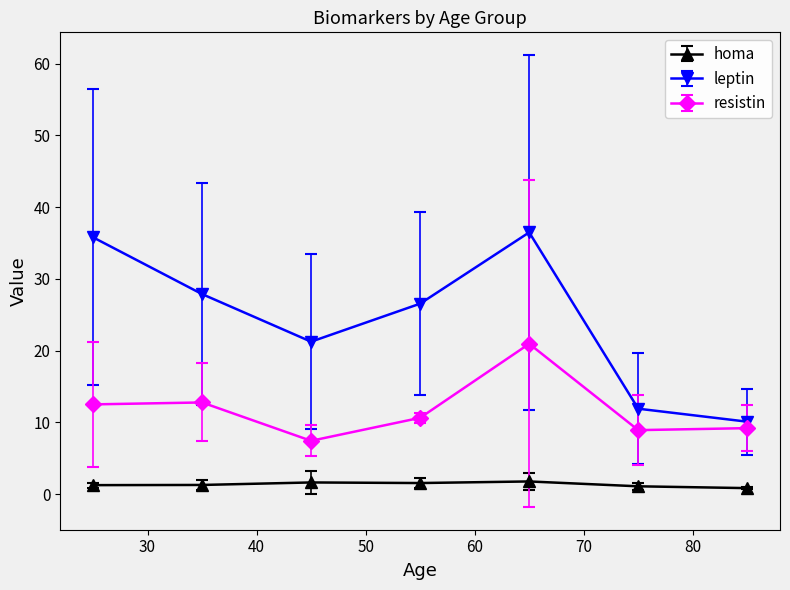

What is the difference between the second highest and minimum values in the resistin series?

5.3